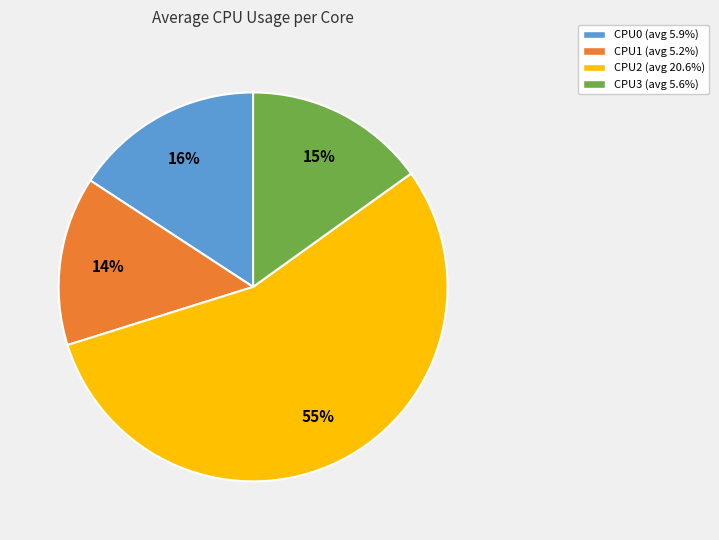

Which category has the biggest portion of the pie?

CPU2